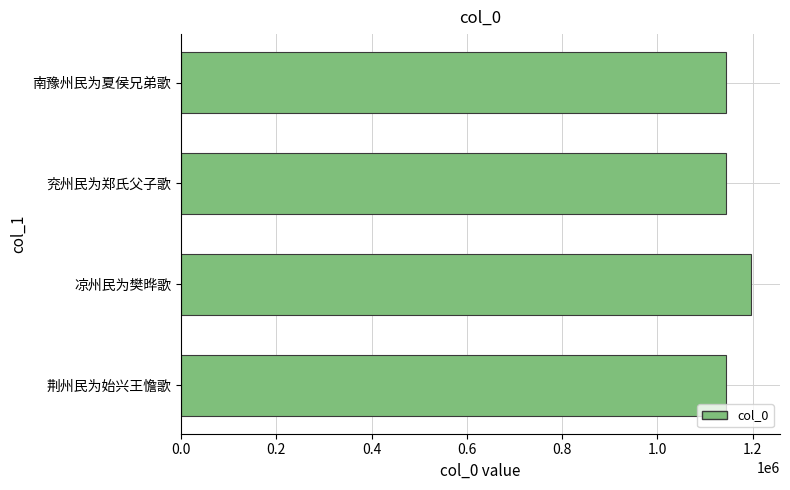

What is the difference between the maximum and minimum values?

52695